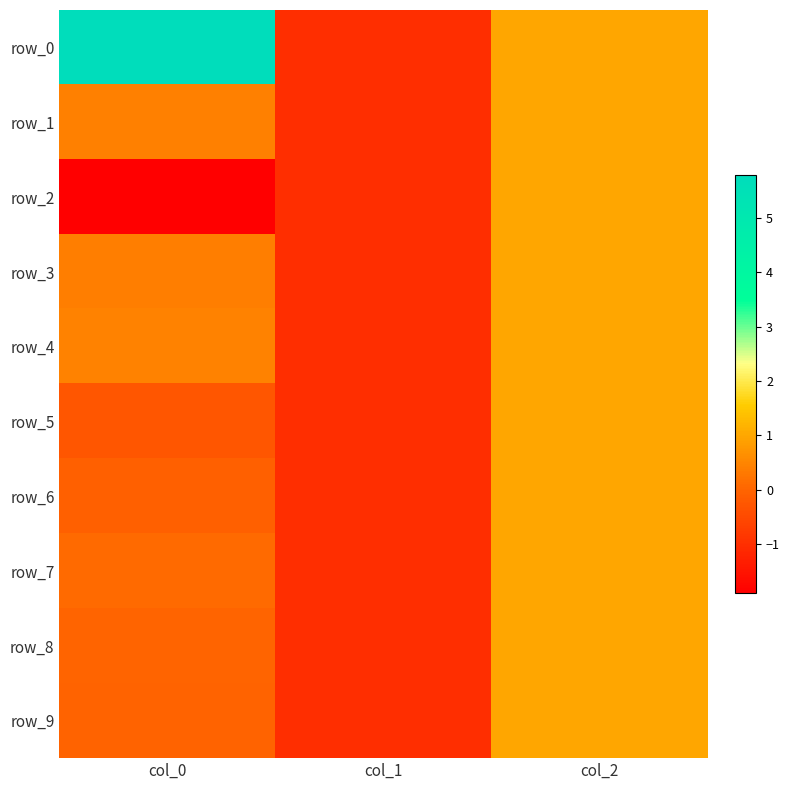

What is the greatest value displayed?

5.8